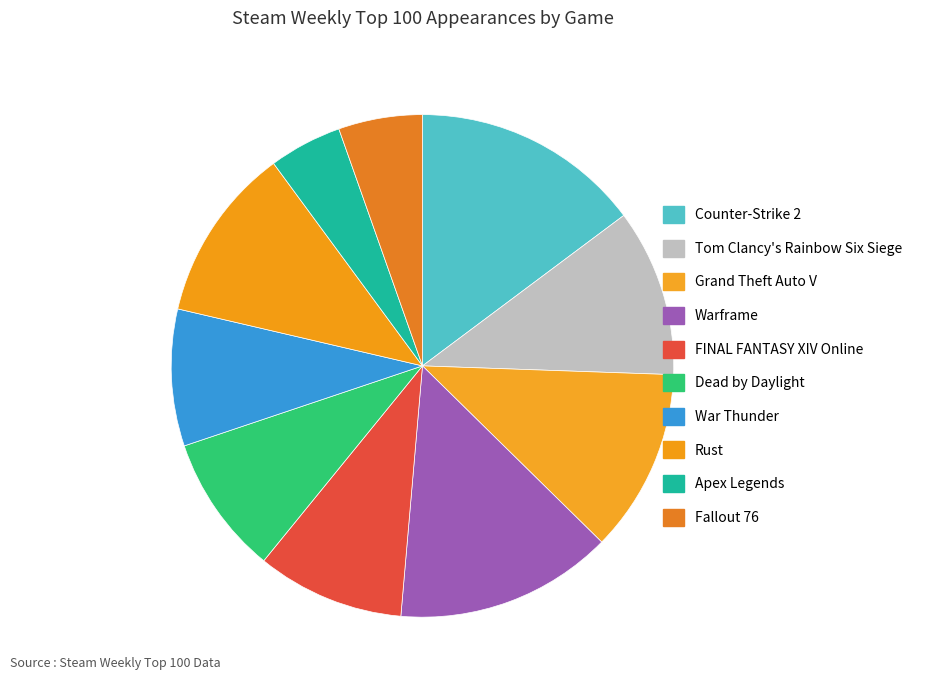

Do Apex Legends and Grand Theft Auto V together represent more than half of the pie?

No